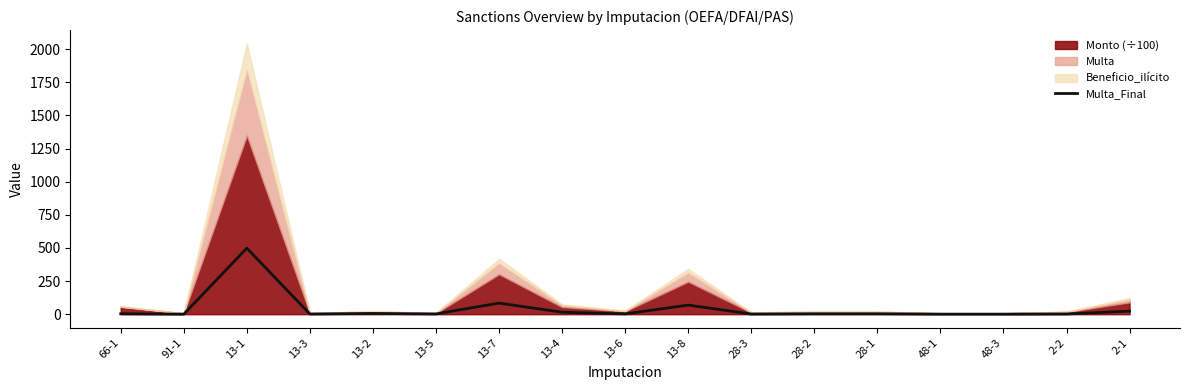

What is the sum of all values?

715.7